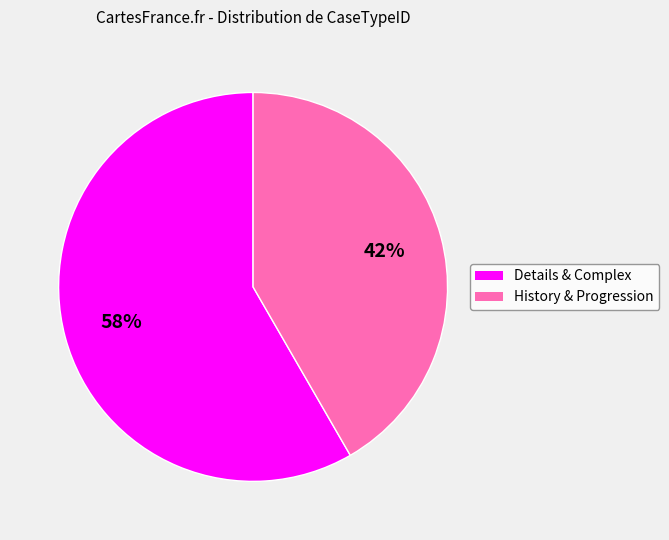

How many slices are in this pie chart?

2